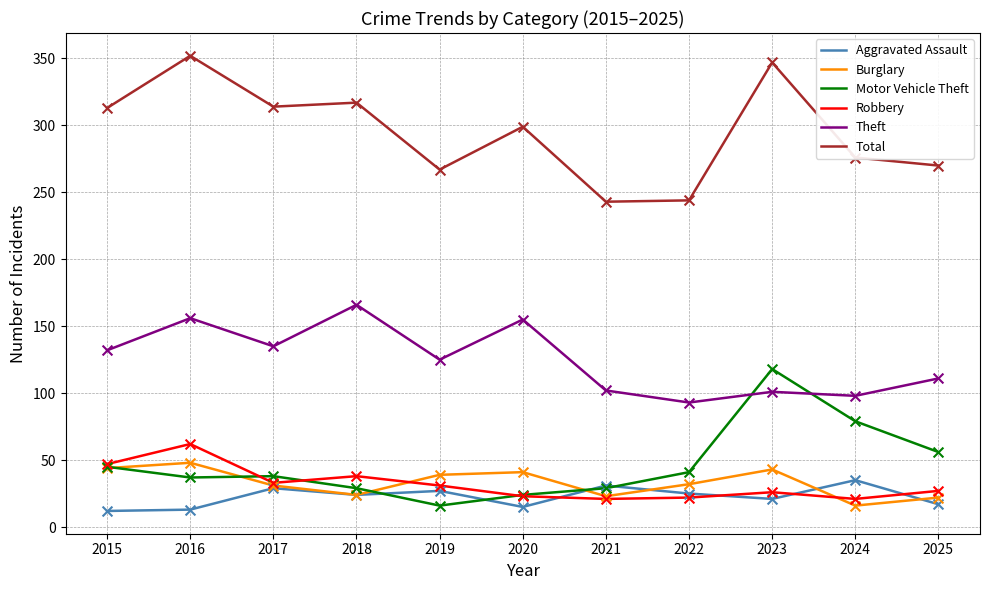

Which series has the largest total across all categories?

Total